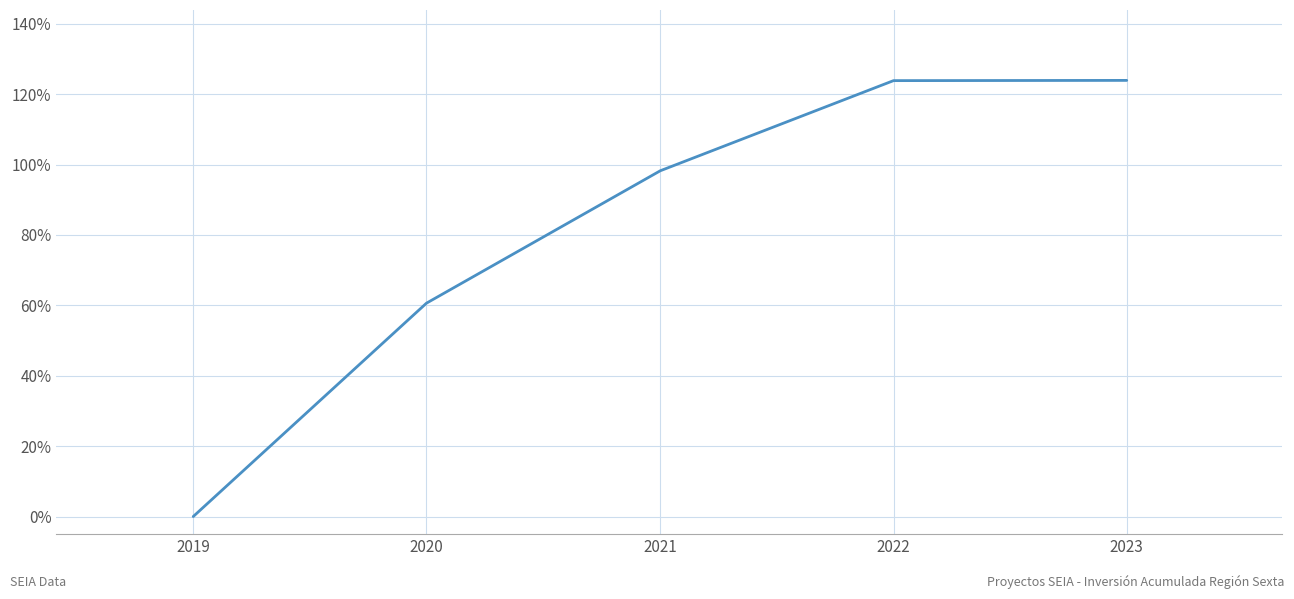

What is the sum of all values?

406.6